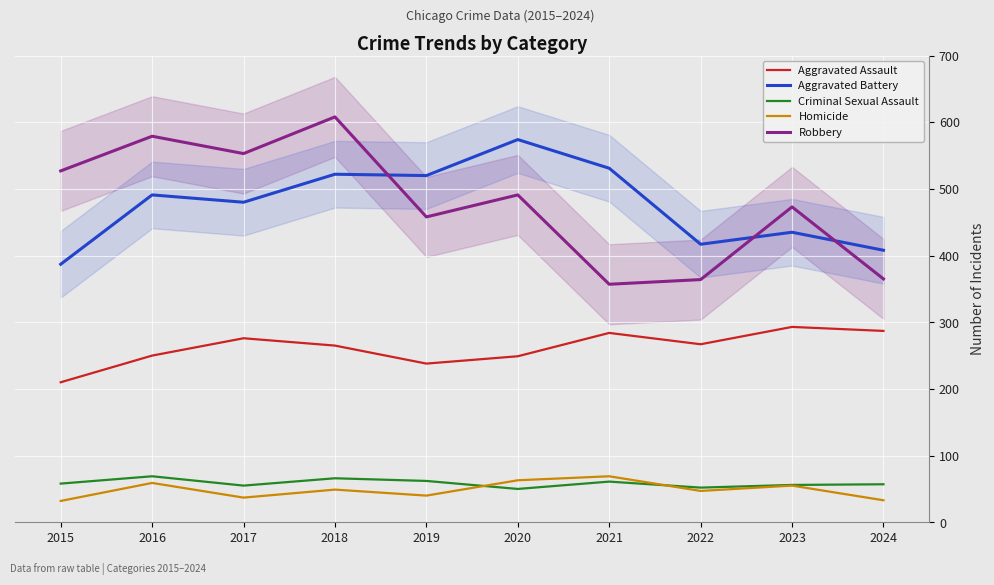

At 2024, list the series in order from smallest to largest.

Homicide, Criminal Sexual Assault, Aggravated Assault, Robbery, Aggravated Battery